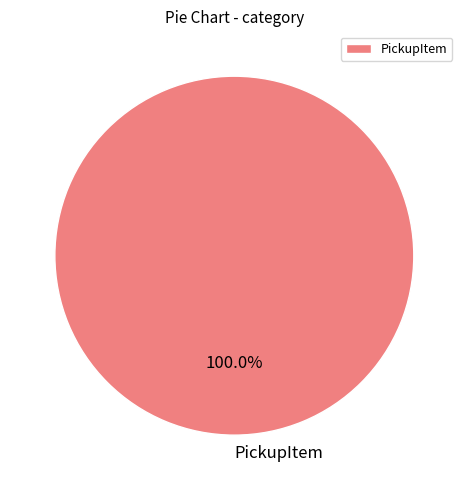

Which category accounts for the majority?

PickupItem